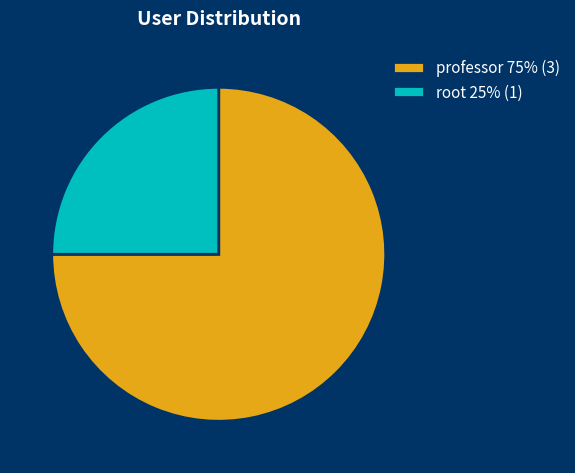

How many segments does this pie chart have?

2